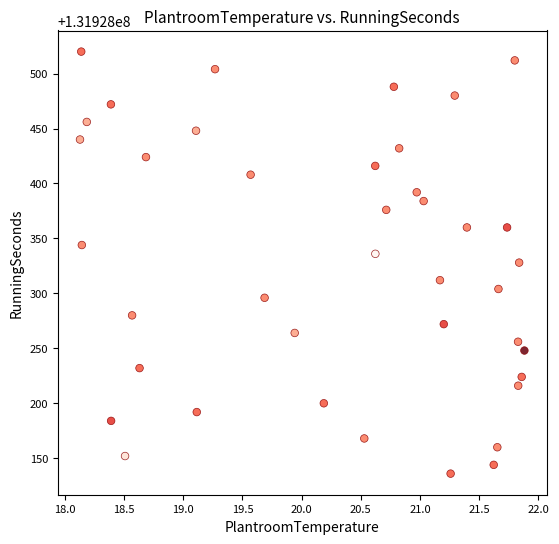

What is the range of Y values (max minus min)?

384